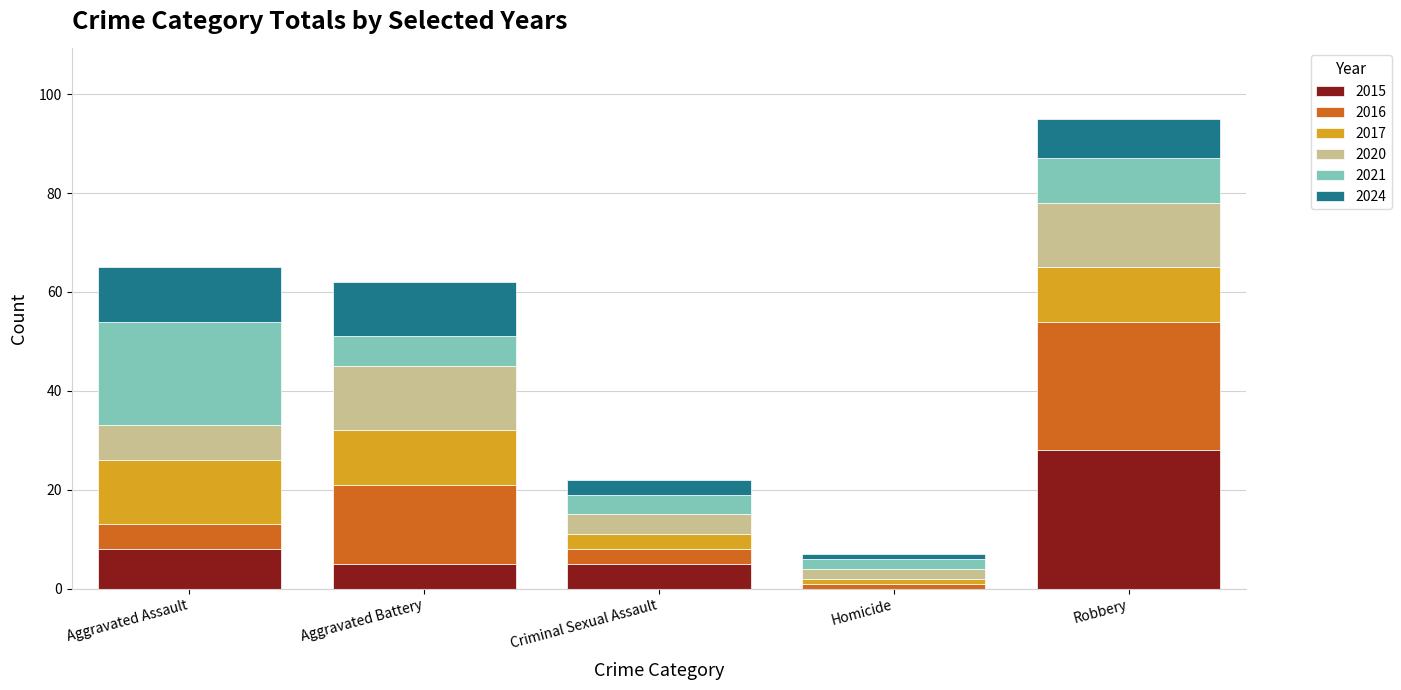

True or false: 2015 has a value of 15 at Robbery.

False